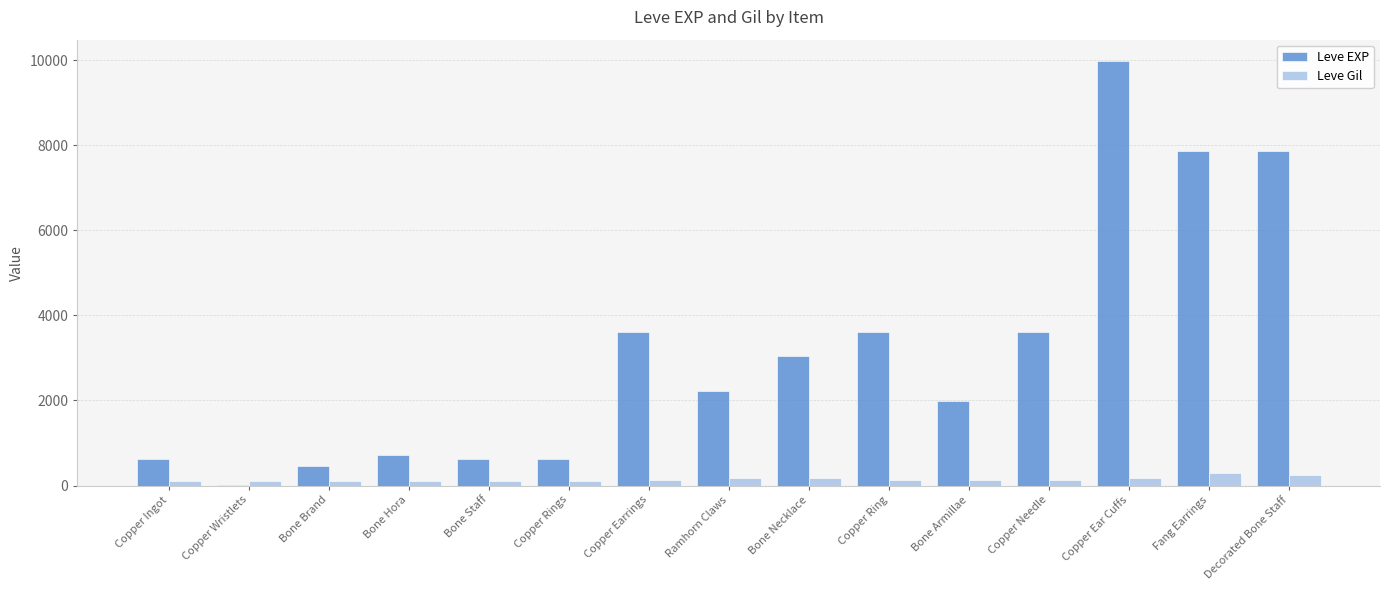

Is it true that Leve EXP equals 9990 at Copper Ear Cuffs?

True